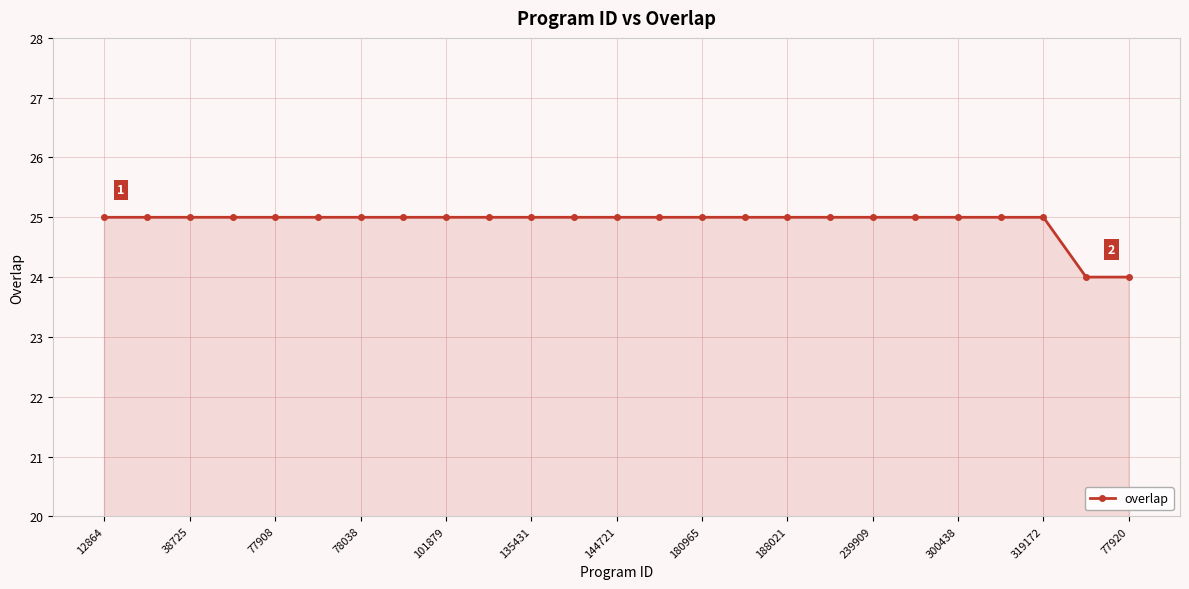

What is the smallest value displayed?

24